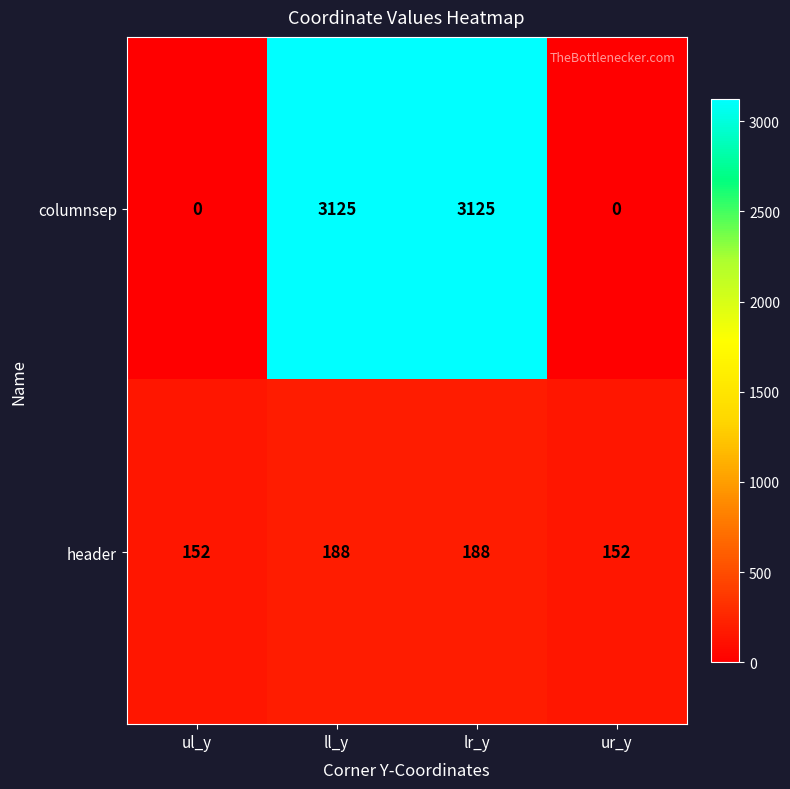

Read the header value at ul_y, to the nearest 10.

150